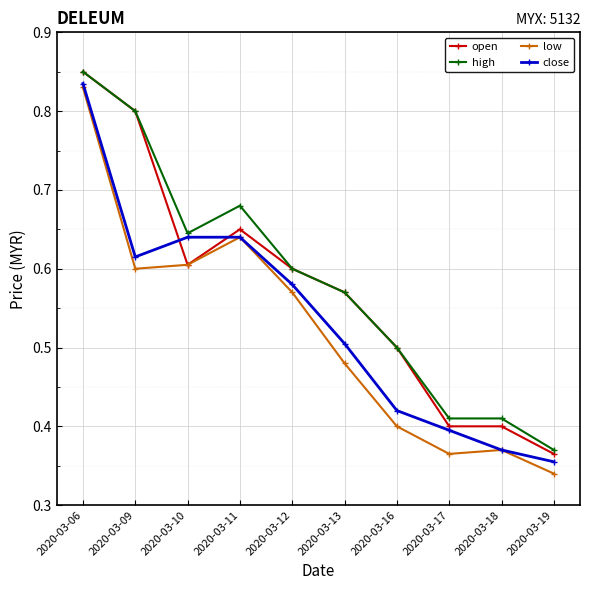

True or false: high and low intersect in this chart.

False